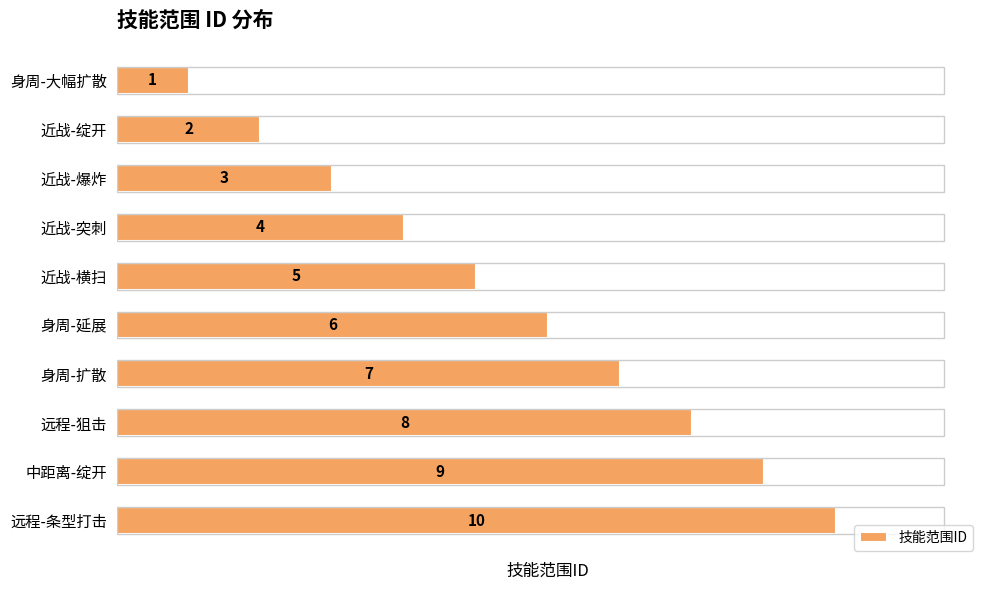

List the labels in order of value, smallest first.

身周-大幅扩散, 近战-绽开, 近战-爆炸, 近战-突刺, 近战-横扫, 身周-延展, 身周-扩散, 远程-狙击, 中距离-绽开, 远程-条型打击